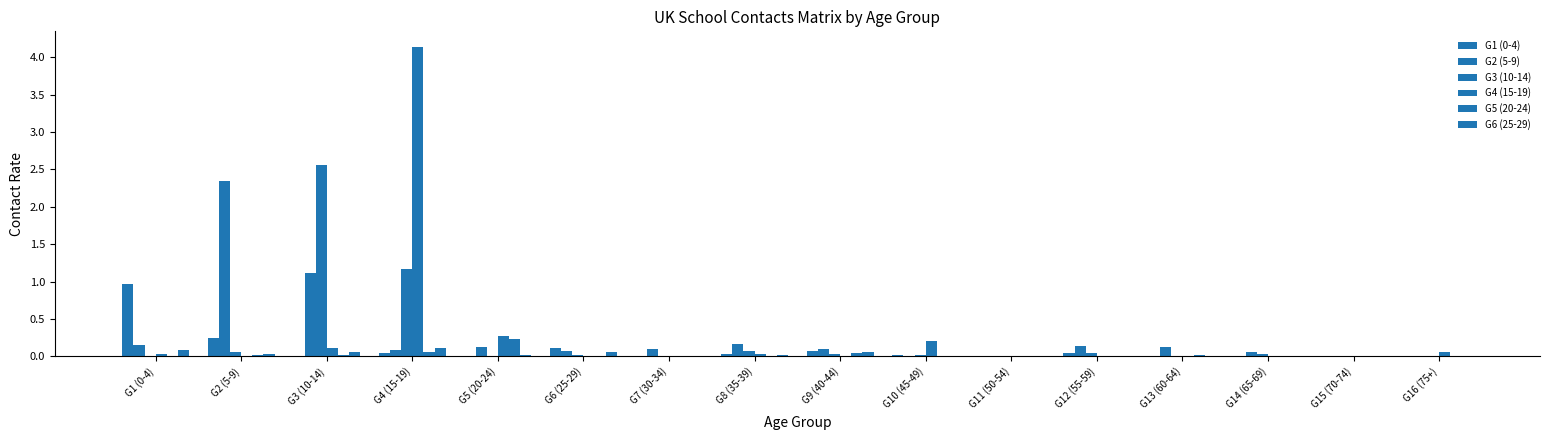

How many groups of bars are there?

16